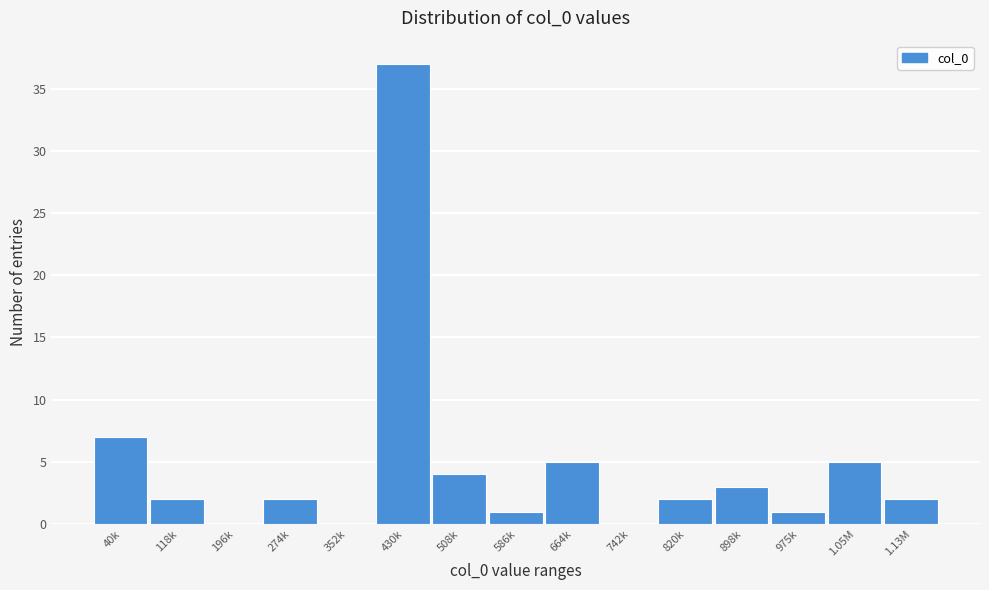

Reading right to left, extract all data points from this chart.

1.13M=2	1.05M=5	975k=1	898k=3	820k=2	742k=0	664k=5	586k=1	508k=4	430k=37	352k=0	274k=2	196k=0	118k=2	40k=7